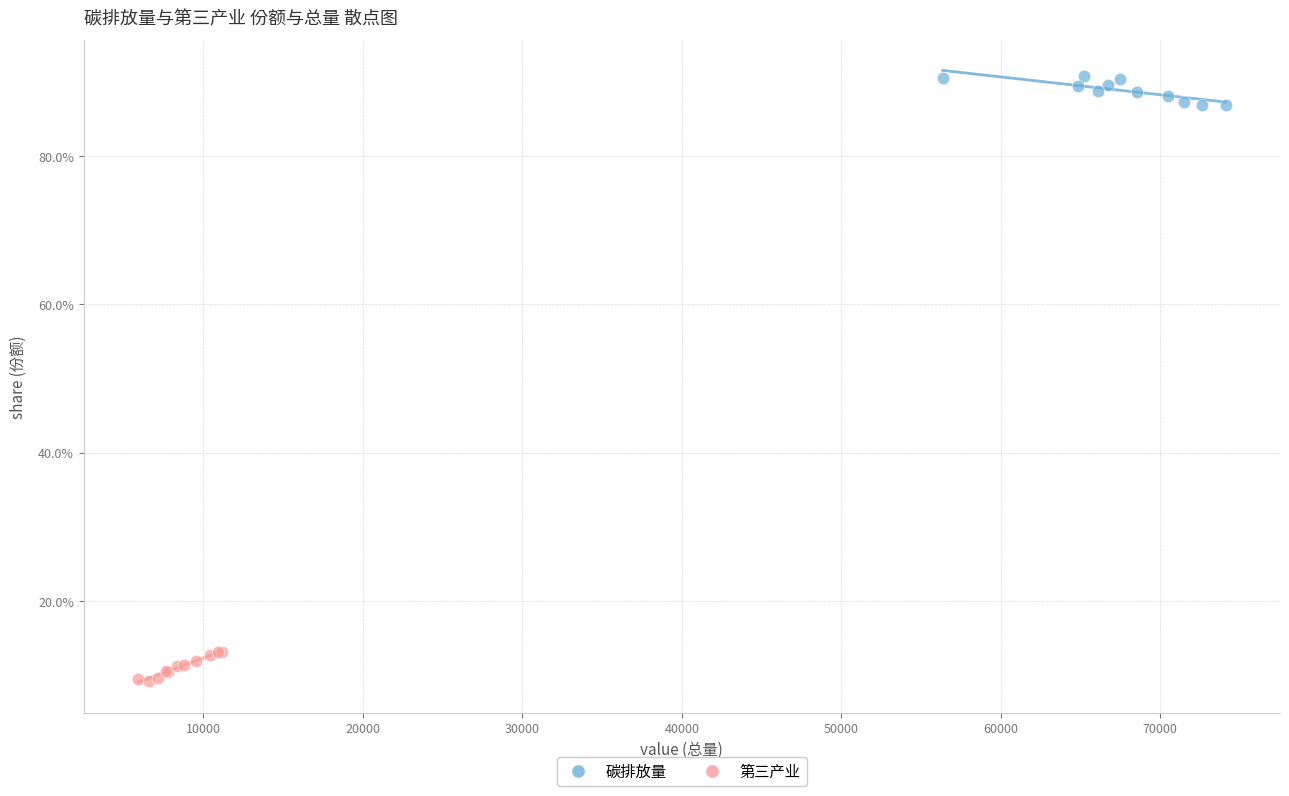

What are all the series names shown in the legend?

碳排放量, 第三产业